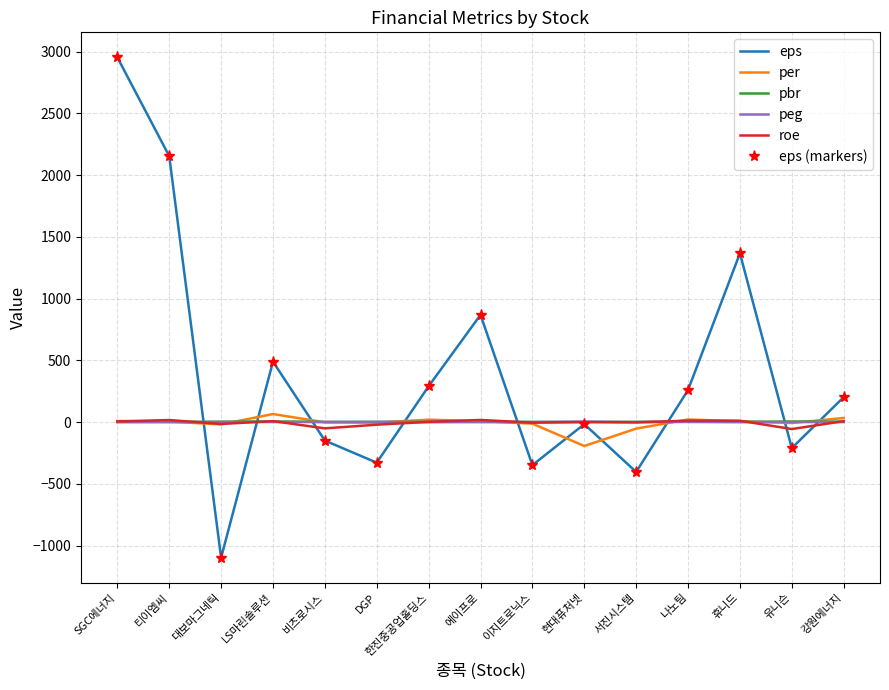

Between 이지트로닉스 and 서진시스템, which series saw the biggest shift?

eps